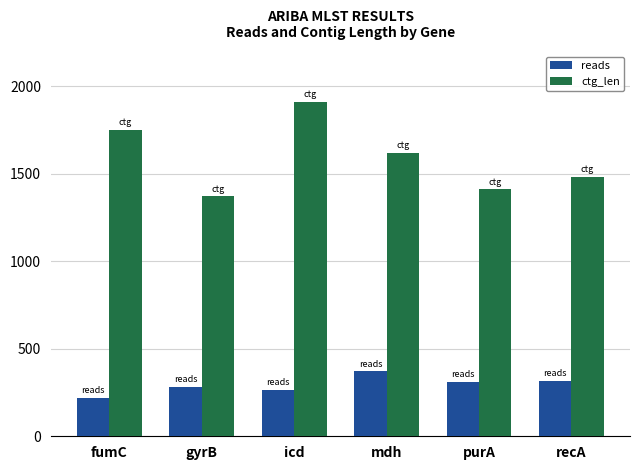

What is the difference between the maximum and second lowest values in the ctg_len series?

501